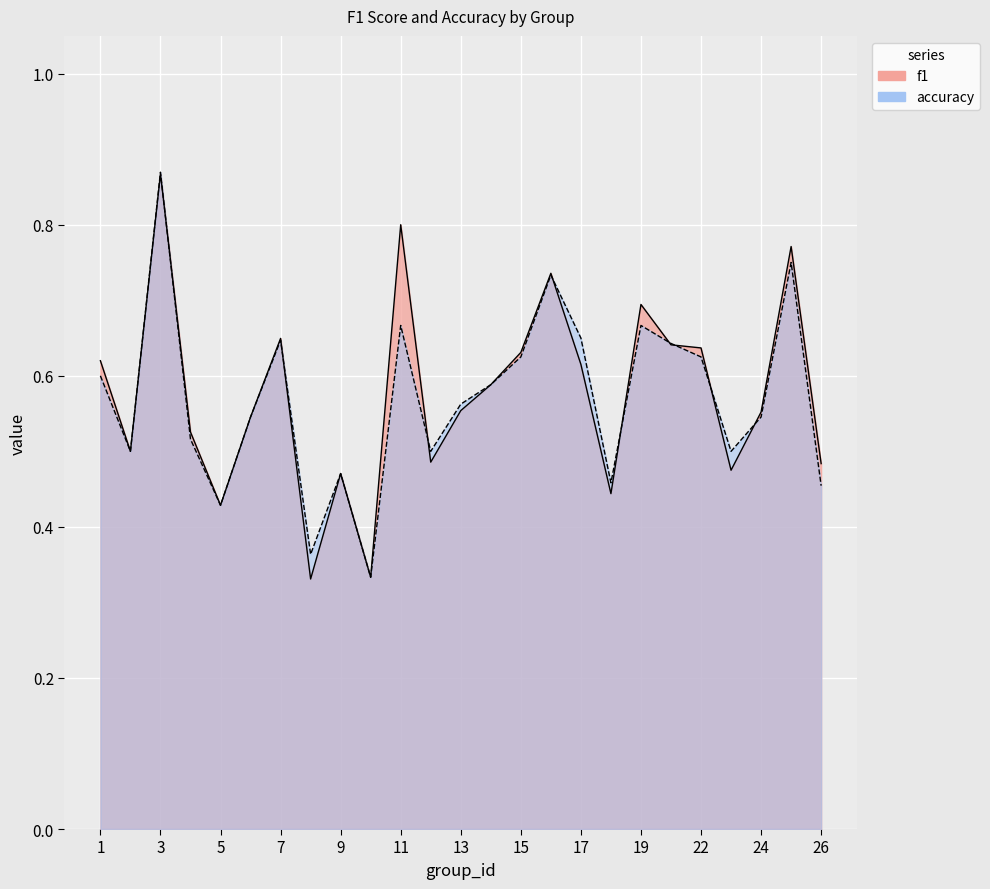

True or false: accuracy has more than 0 interior local peaks.

True